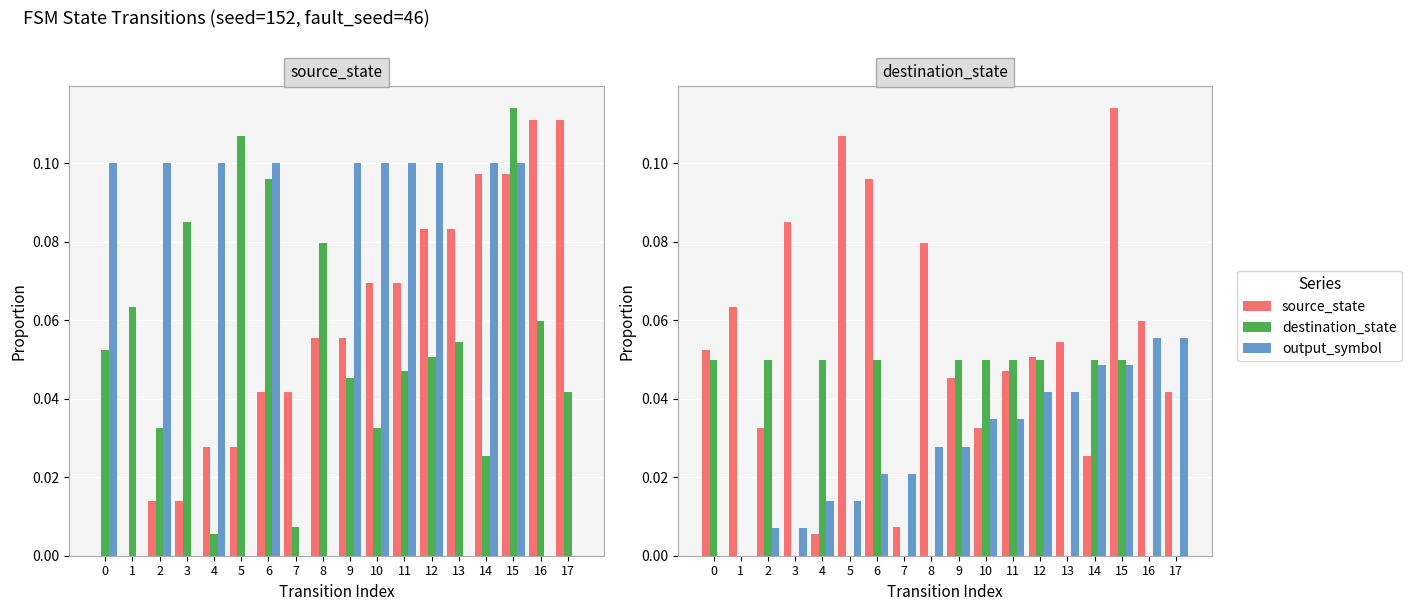

At how many categories does at least one series exceed 0?

18